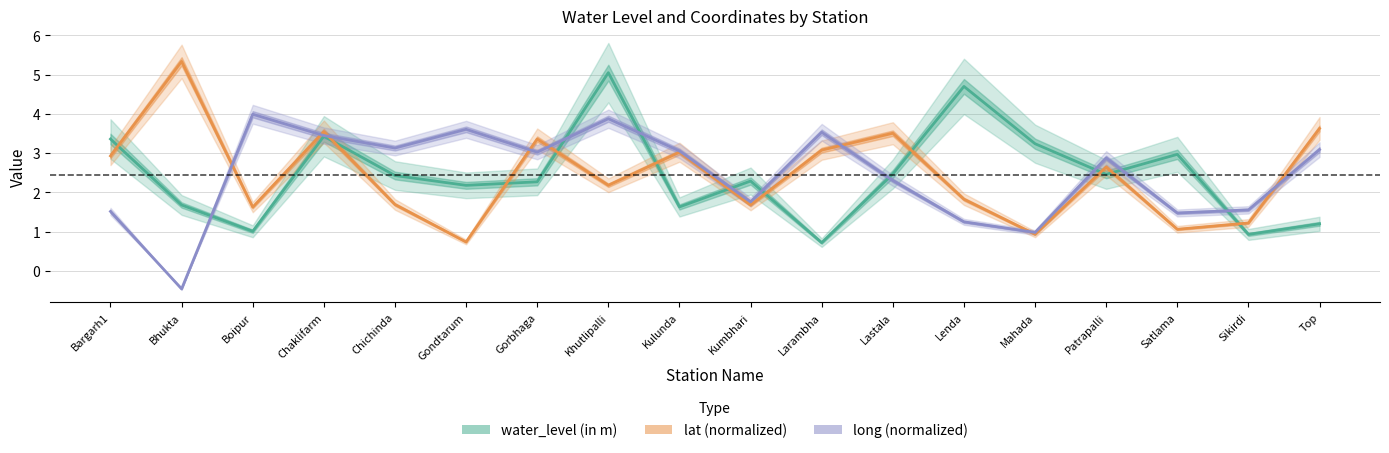

The water_level (in m) series shows 3.9 at Chichinda. True or false?

False